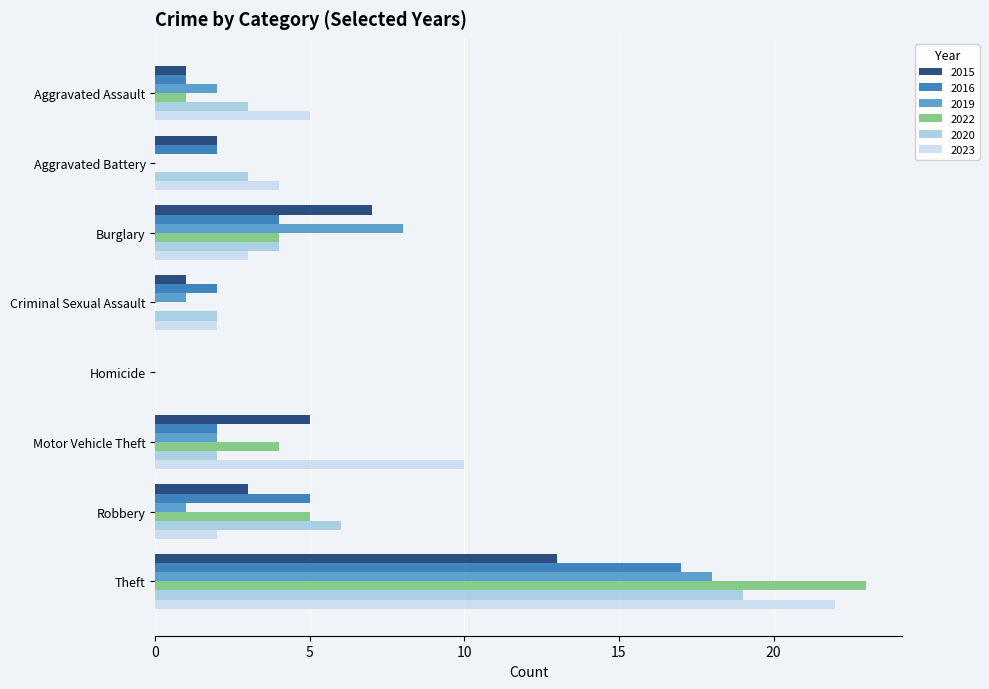

At which category is the sum across all series the highest?

Theft